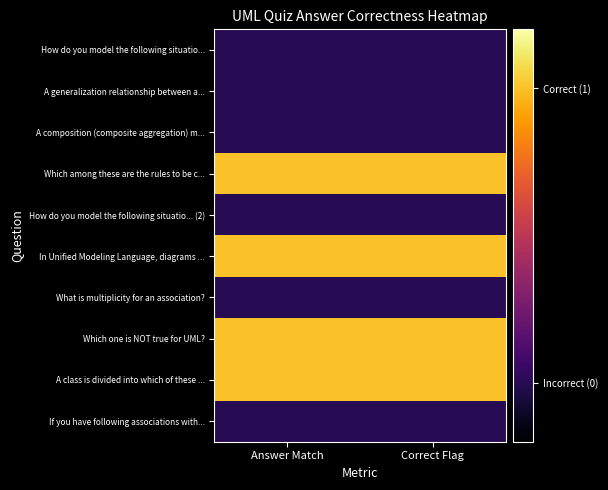

At how many categories does at least one series exceed 0?

2